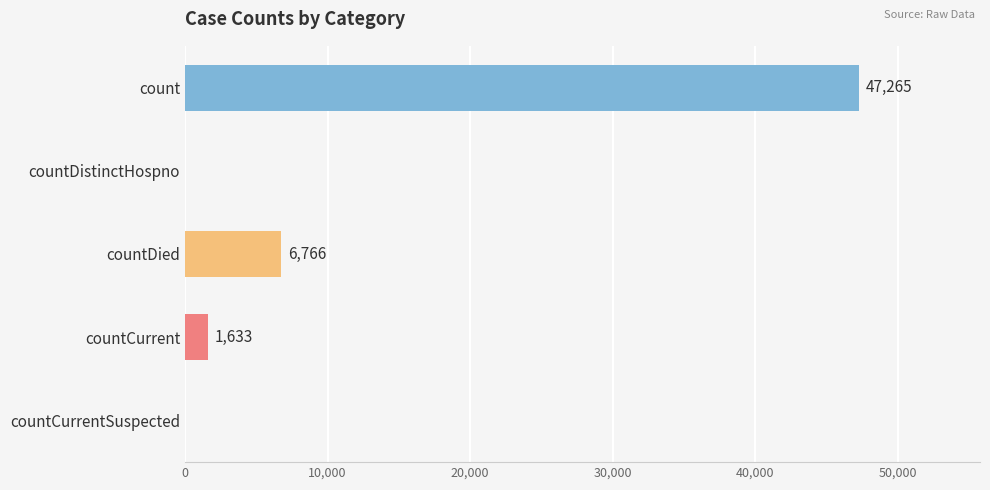

What is the change in value from countCurrent to countCurrentSuspected?

-1633